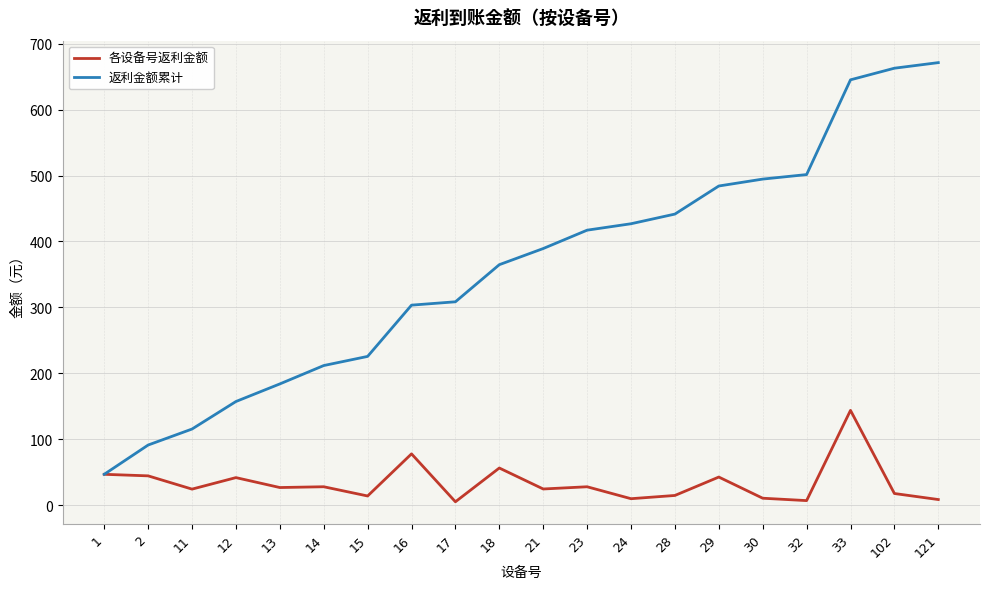

True or false: 各设备号返利金额 and 返利金额累计 cross at least once.

False